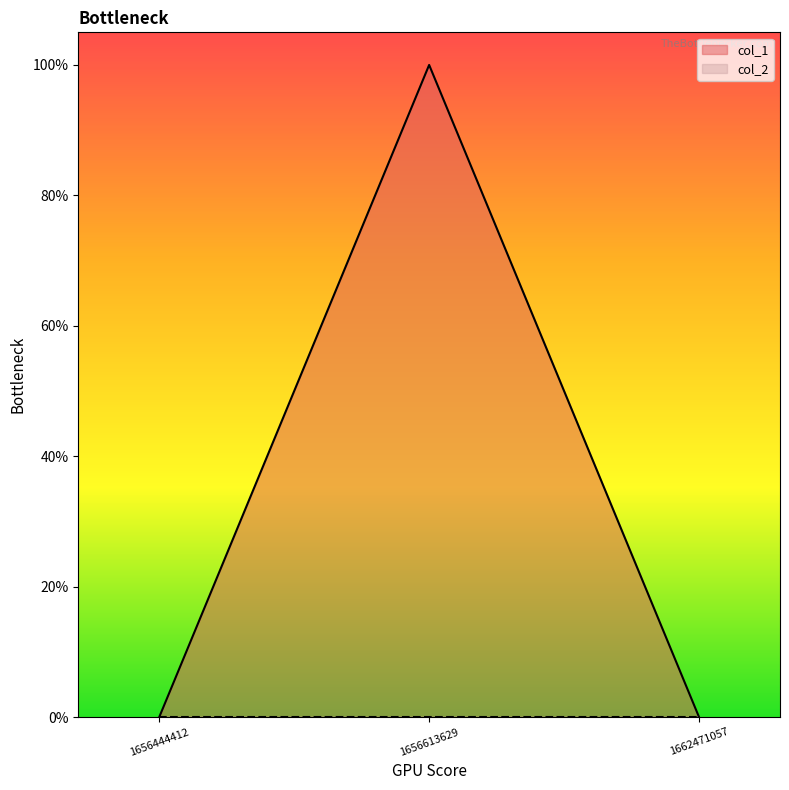

How many categories are shown in the chart?

3